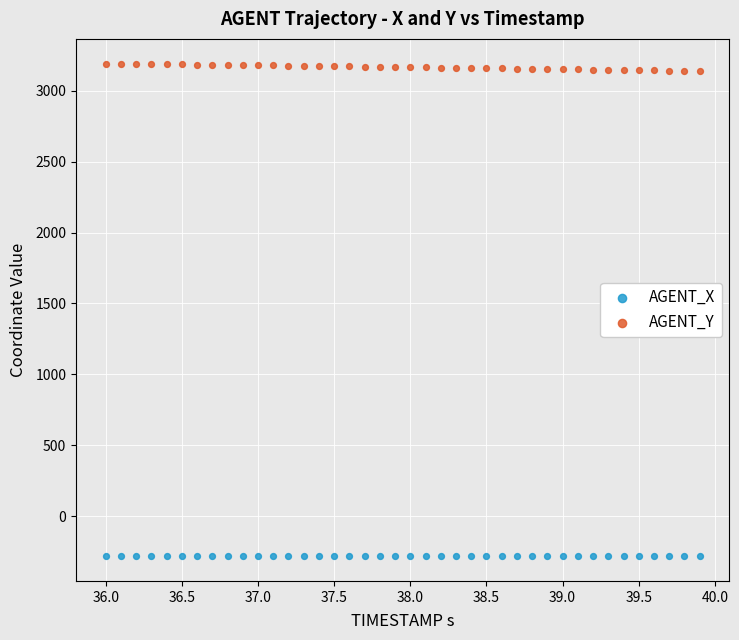

Which series has the widest spread of Y values?

AGENT_Y